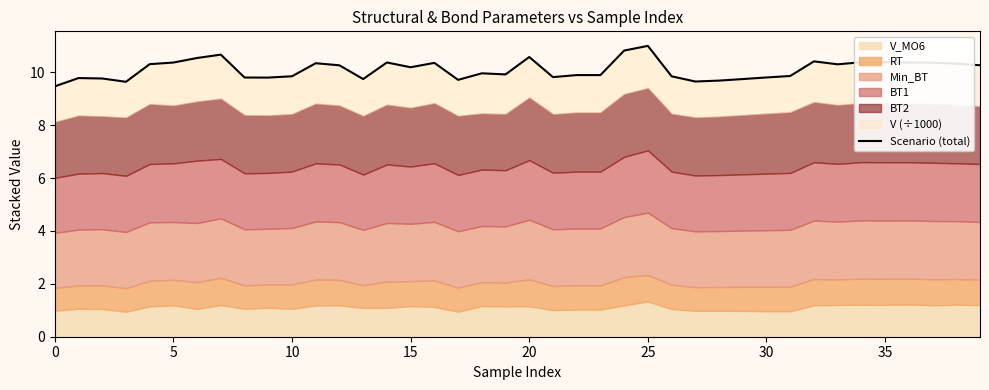

What is the smallest value displayed?

9.5